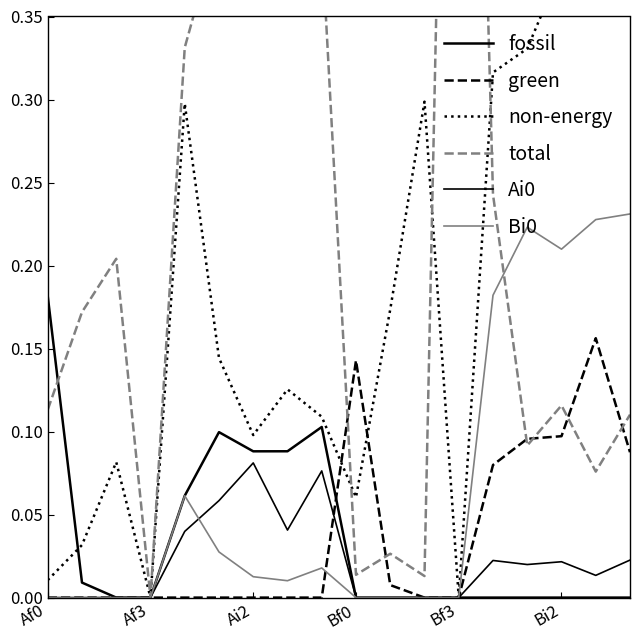

List the labels in order of total value, largest first.

12, 7, 6, Bi2, 8, Bf3, 13, Ai2, Af3, 15, Af0, 17, 14, 16, 10, 9, 11, Bf0